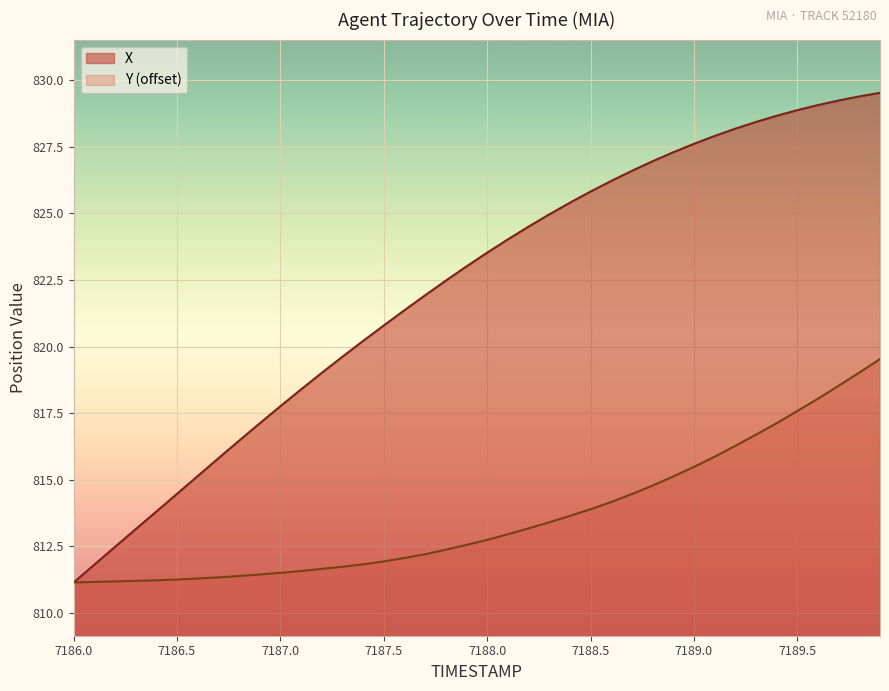

Which series has the largest range (max minus min)?

X